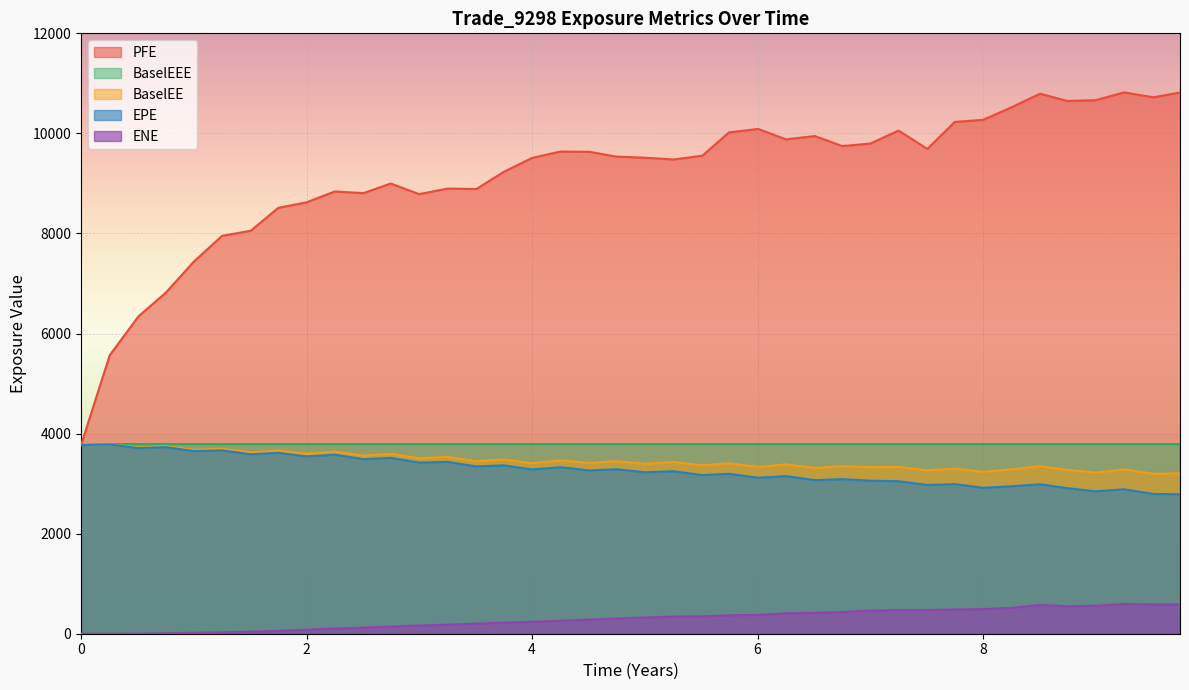

Which has a higher value, 2021-03-25 or 2023-09-25?

2021-03-25